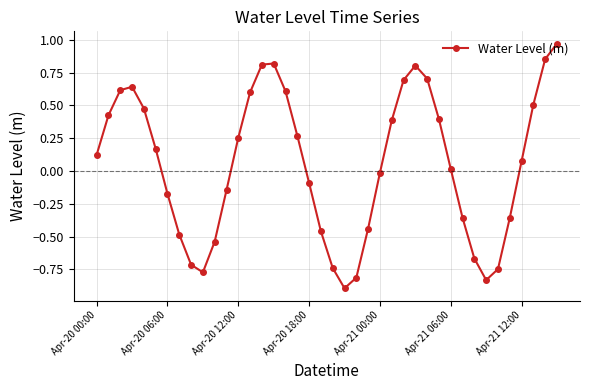

True or false: the data has more than 2 interior local peaks.

True